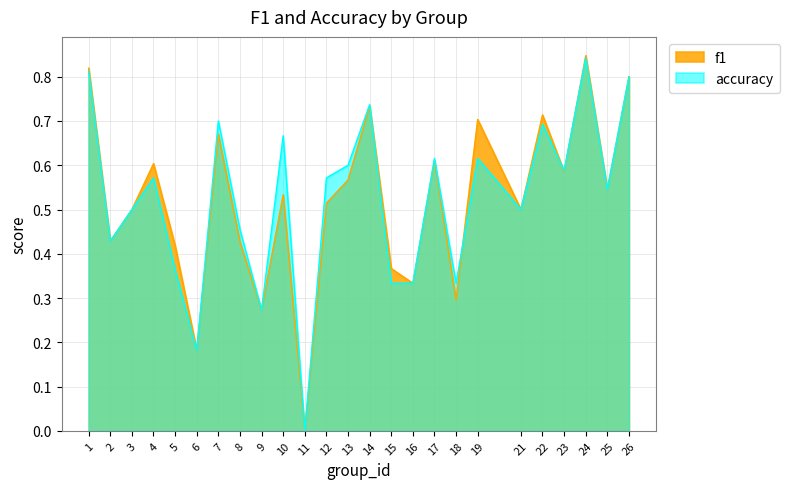

Which has a higher value, 2 or 16?

2